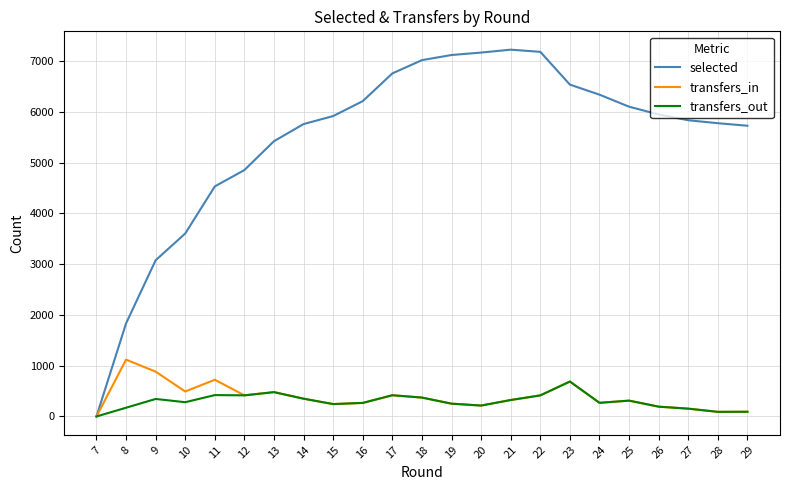

Where is the first local maximum for transfers_in?

8